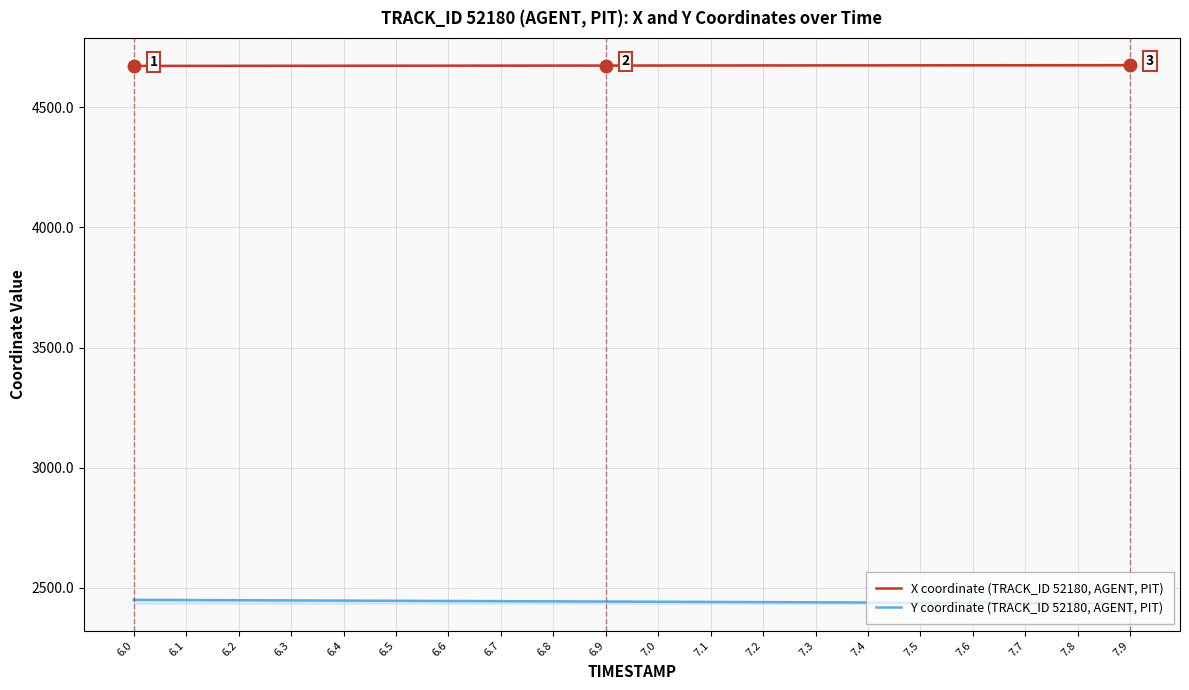

Reading left to right, list all the values displayed in this chart.

X coordinate (TRACK_ID 52180, AGENT, PIT): 4672.6	4672.7	4672.9	4673.1	4673.2	4673.4	4673.6	4673.7	4673.9	4674.1	4674.2	4674.4	4674.6	4674.7	4674.9	4675.1	4675.2	4675.4	4675.6	4675.7
Y coordinate (TRACK_ID 52180, AGENT, PIT): 2450.4	2449.6	2448.8	2448.0	2447.2	2446.5	2445.7	2444.9	2444.1	2443.3	2442.5	2441.7	2440.9	2440.1	2439.3	2438.6	2437.8	2437.0	2436.2	2435.4